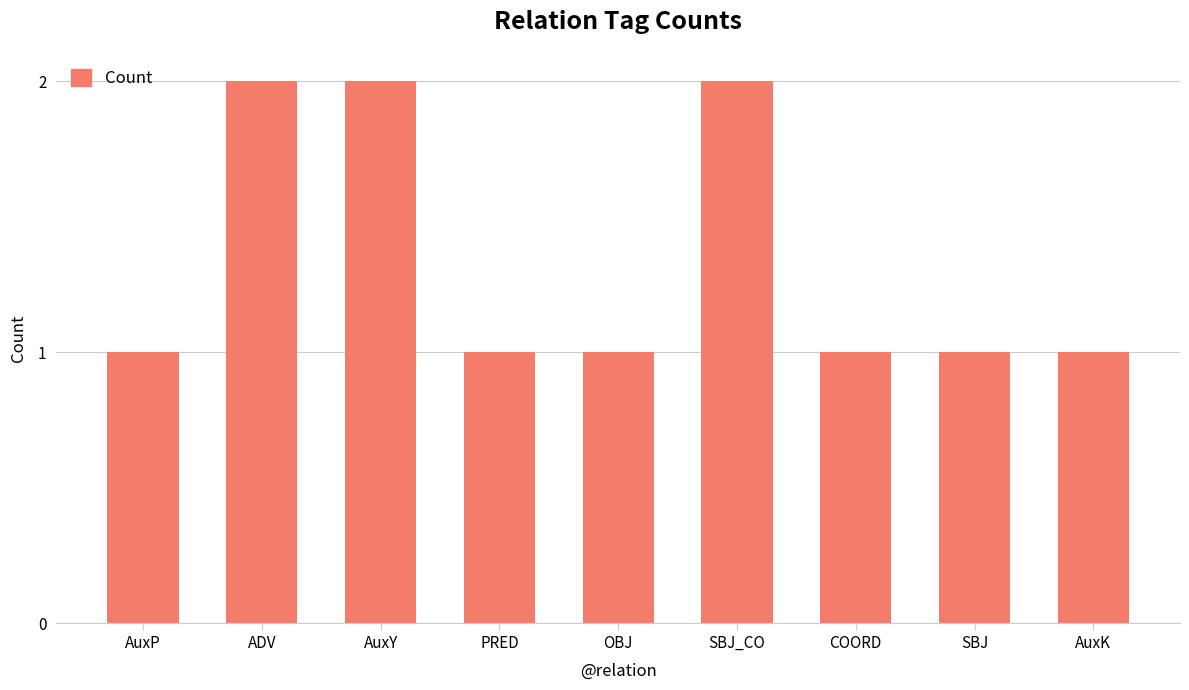

The value at PRED is 1. True or false?

True